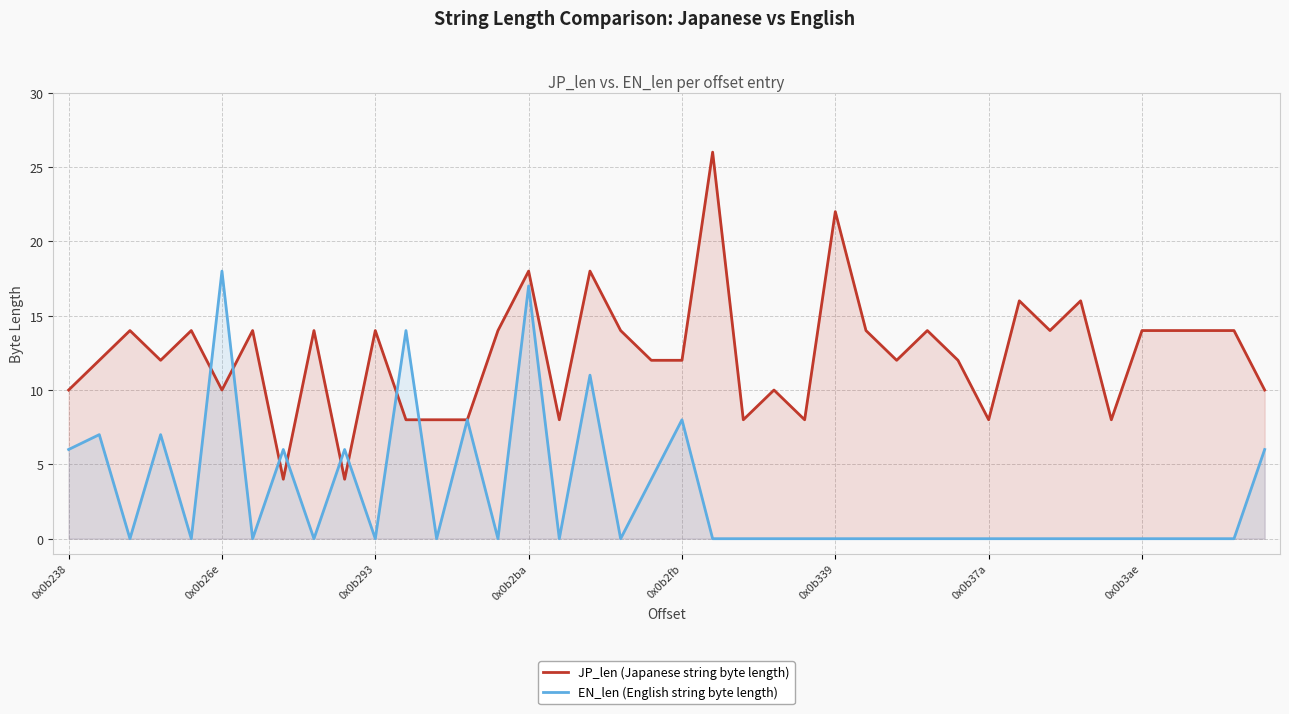

Does the chart display data point markers on the line(s)?

No